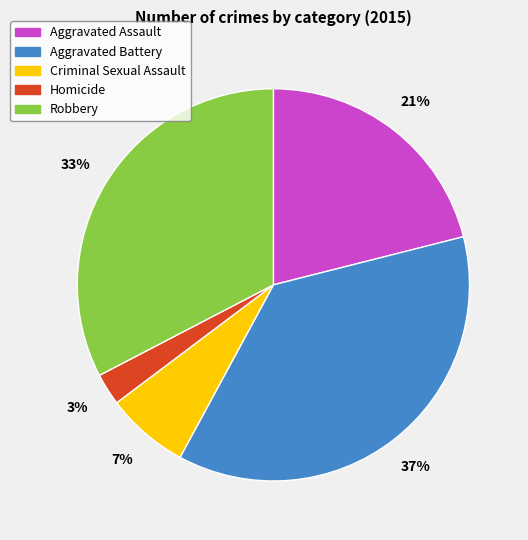

Which category has the smallest portion of the pie?

Homicide